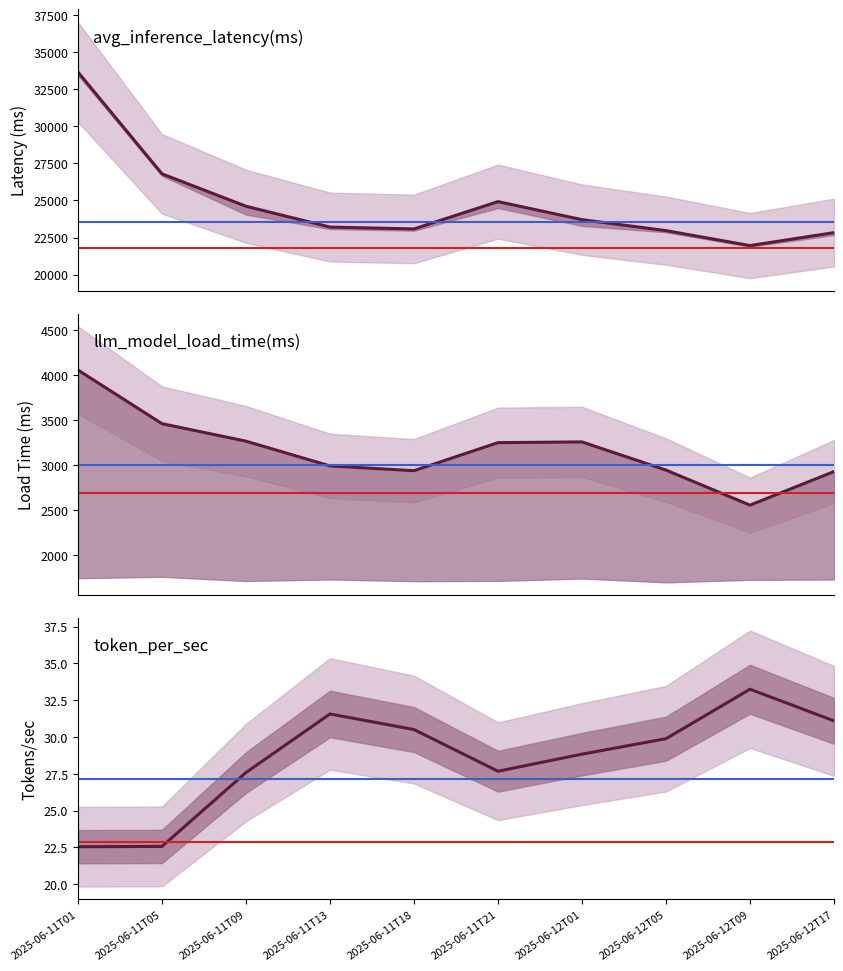

In llm_model_load_time(ms), how many points are higher than both neighbors (excluding endpoints)?

1